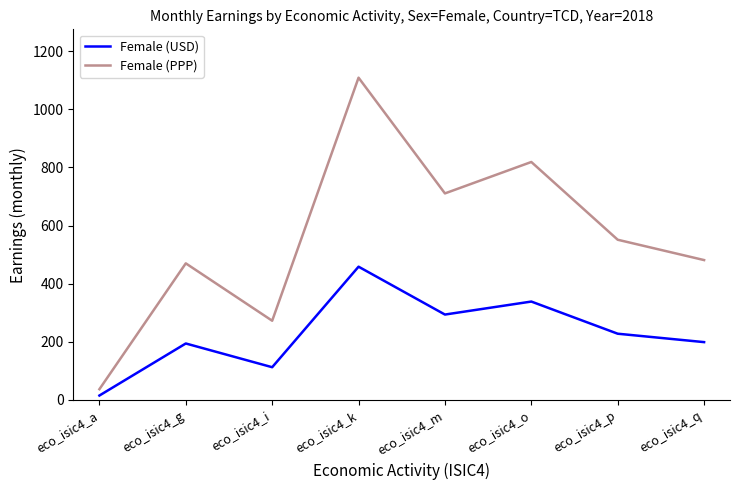

What are all the series names shown in the legend?

Female (USD), Female (PPP)